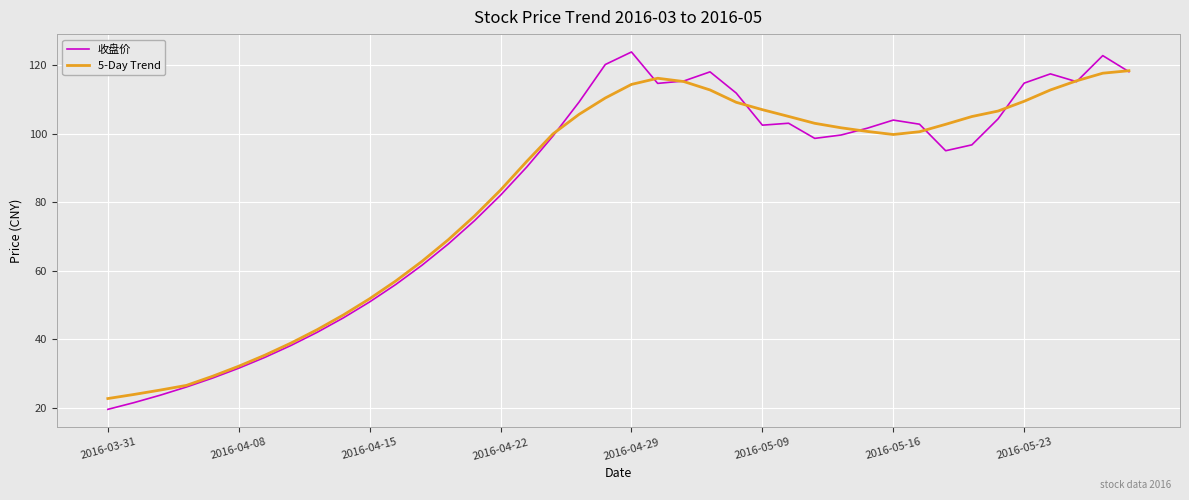

What is the highest value of the 收盘价 series?

123.8